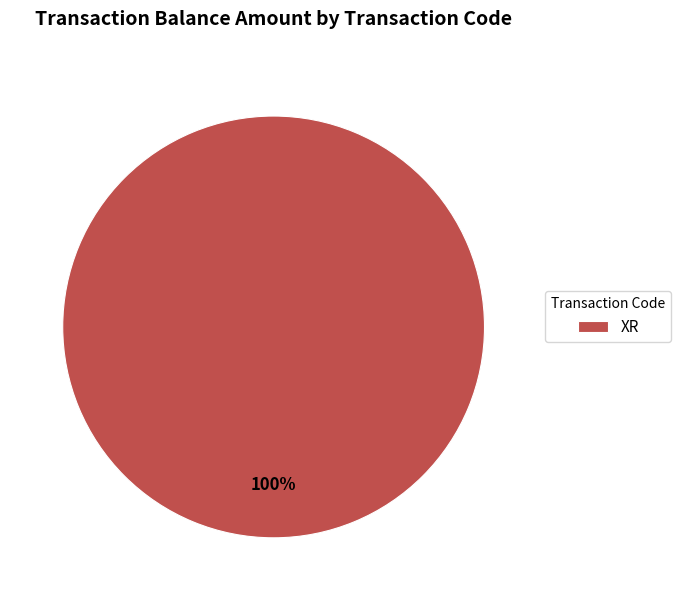

Is it true that XR is 90% of the pie?

False